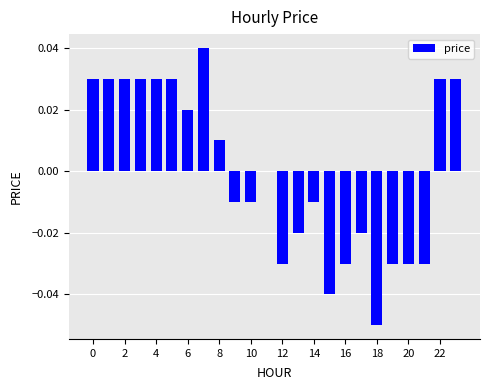

How many categories are shown in the chart?

24